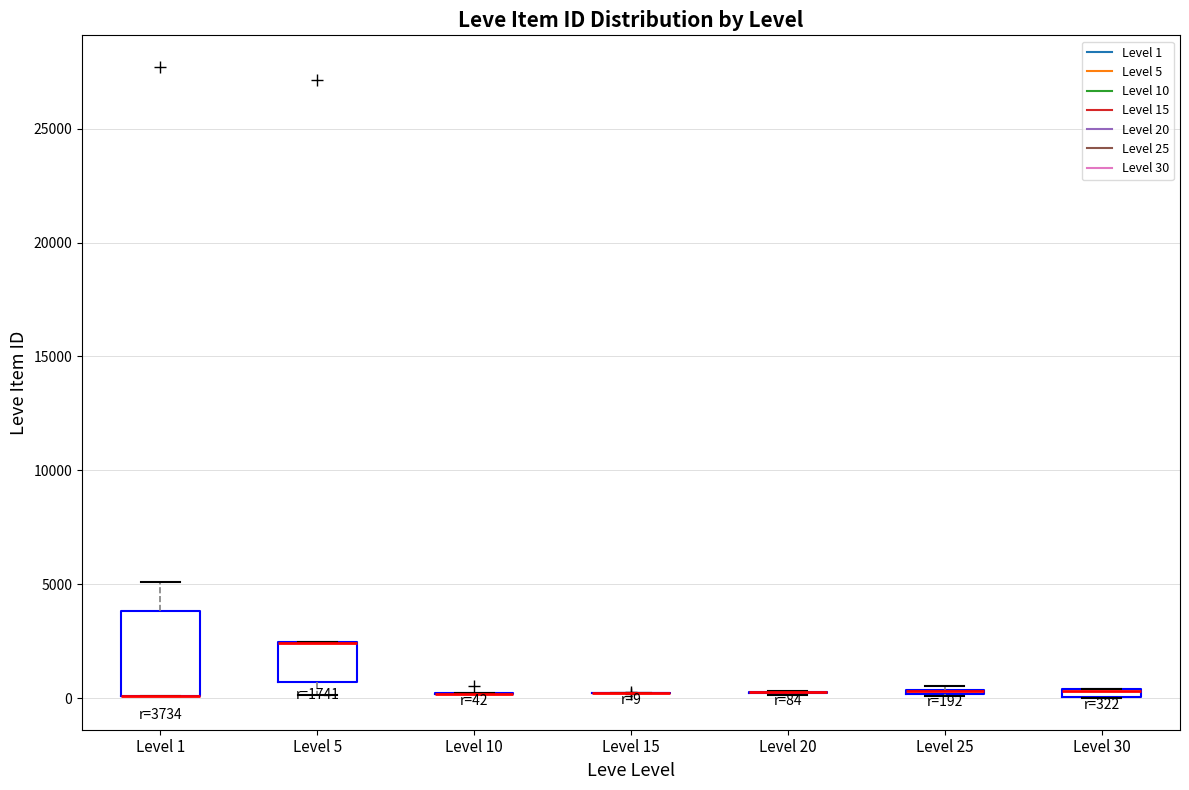

Which box is the tallest, from its lower edge to its upper edge?

Level 1